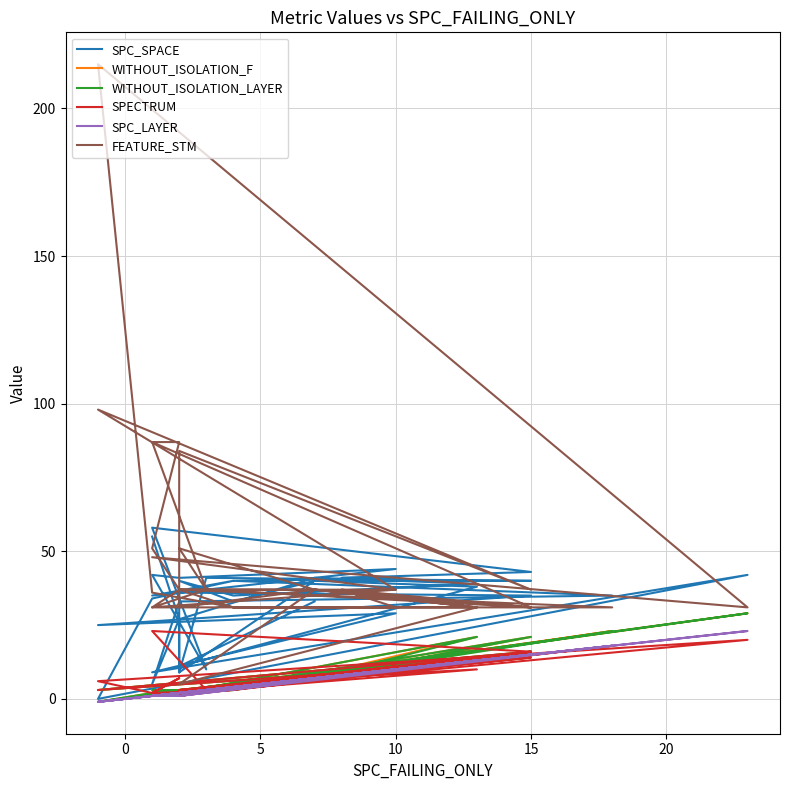

What is the difference between the maximum and minimum values in the FEATURE_STM series?

210